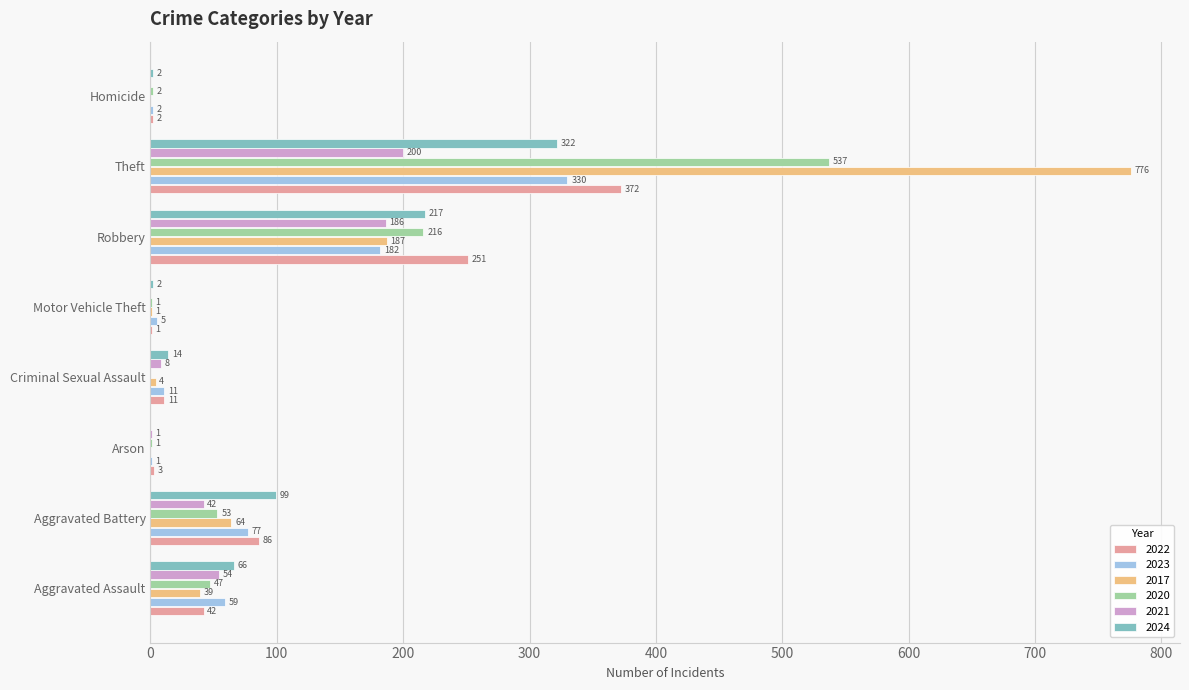

What is the sum of the 2024 values at Aggravated Assault and Arson?

66